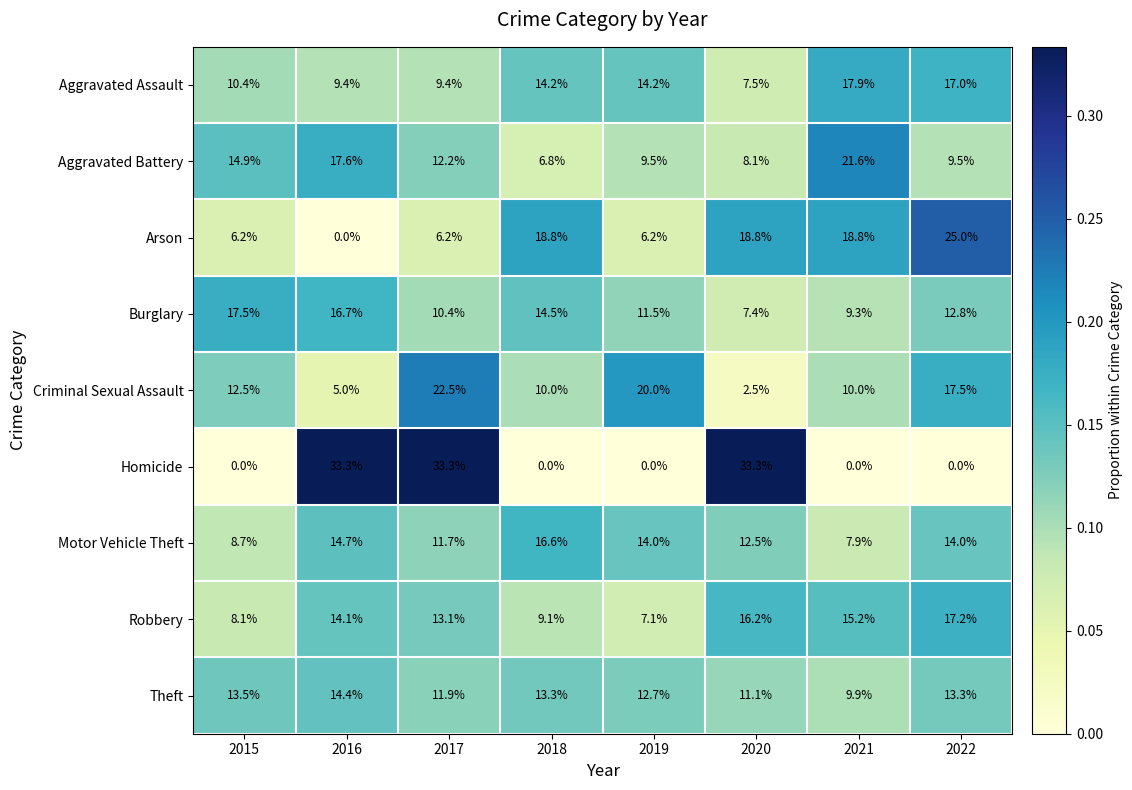

Between 2018 and 2022, which series saw the biggest shift?

Robbery